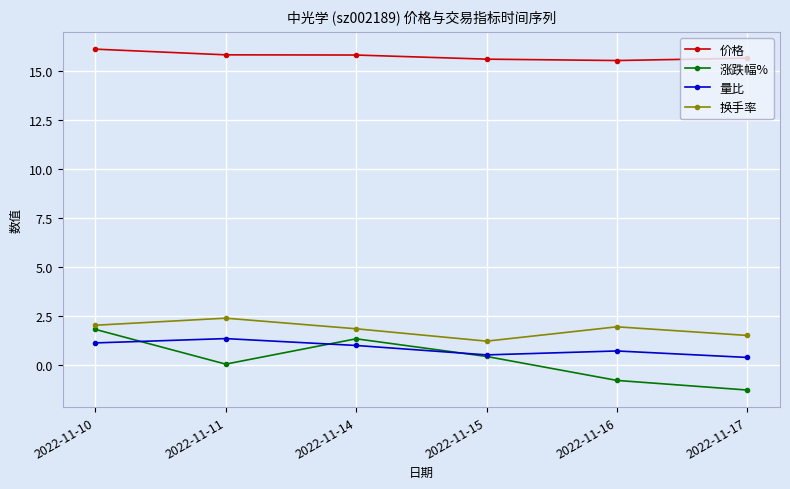

What is the difference between the 价格 values at 2022-11-11 and 2022-11-17?

0.2